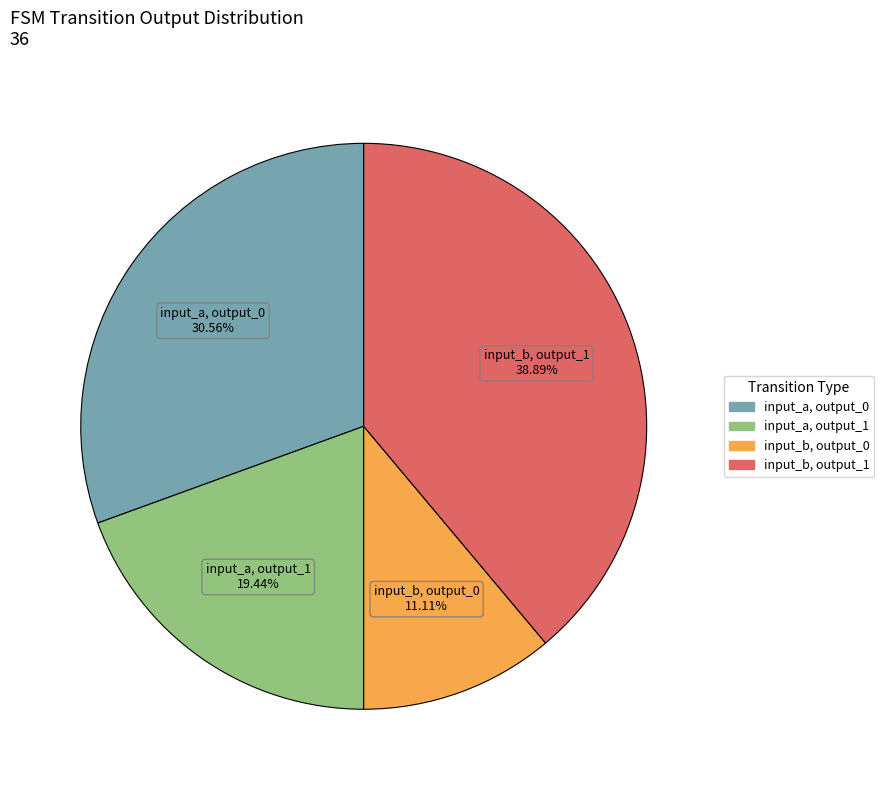

Is there a majority slice in this chart?

No